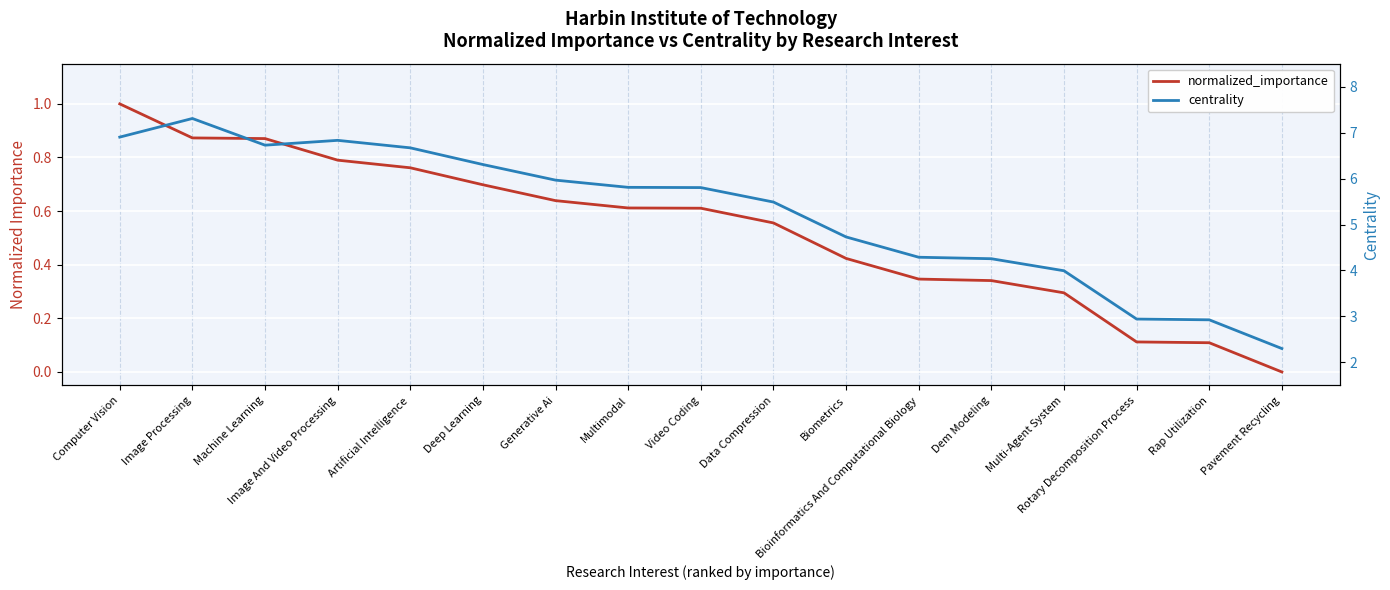

Count the number of categories in the chart.

17